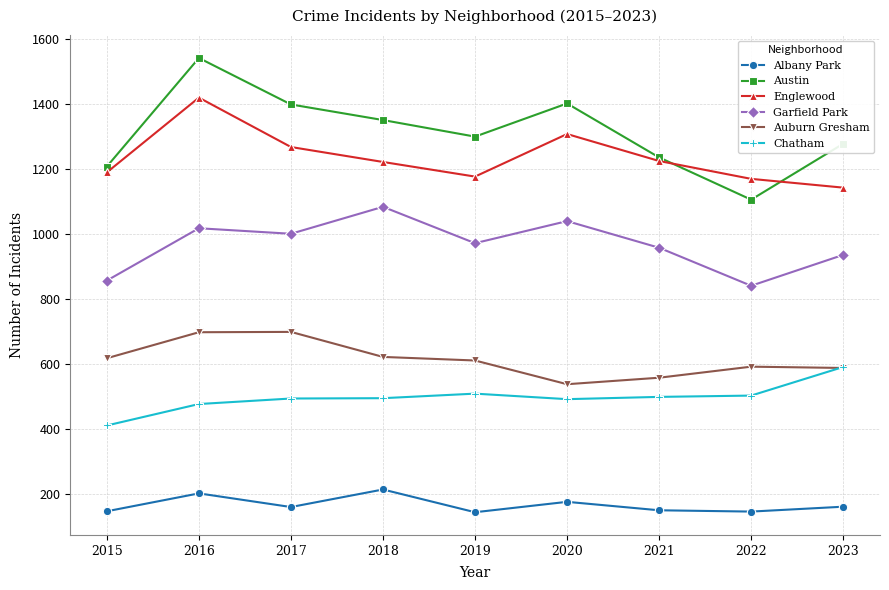

What is the smallest value displayed?

145